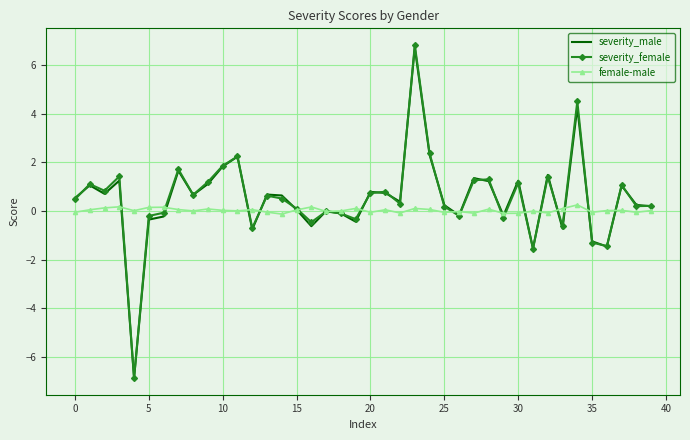

What is the difference between the maximum and minimum values in the female-male series?

0.4